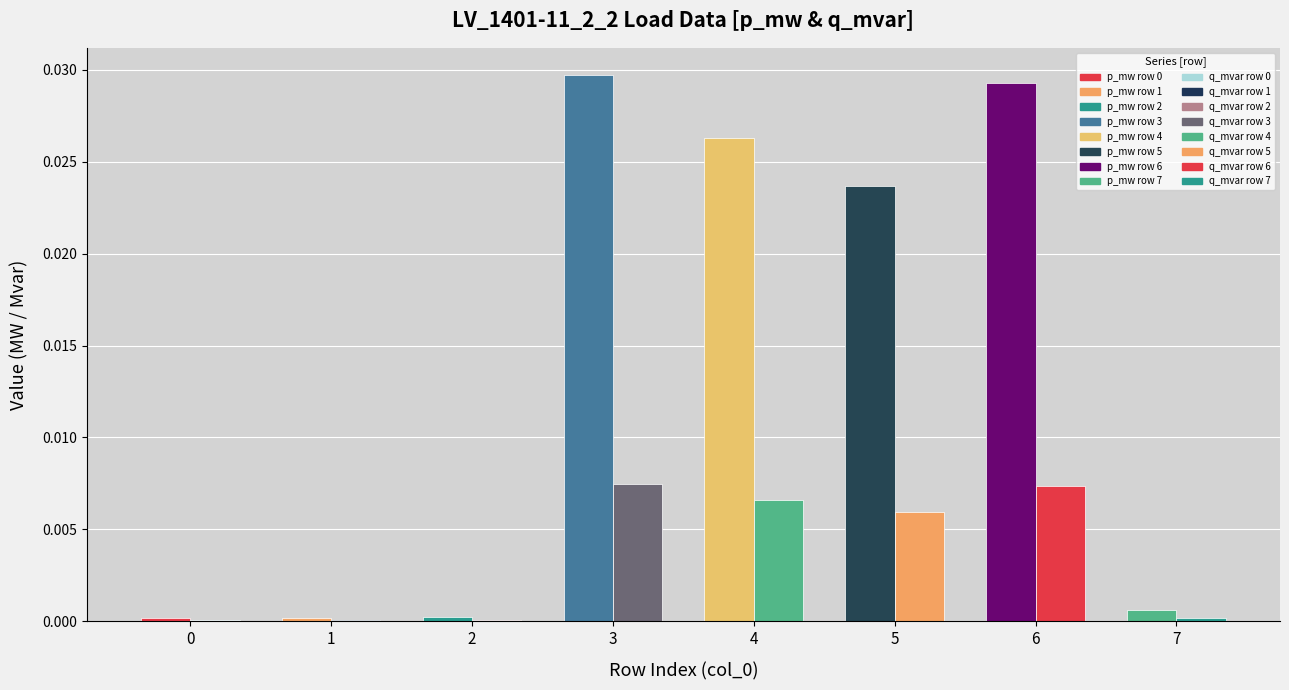

Which category has the highest value in the p_mw series?

3